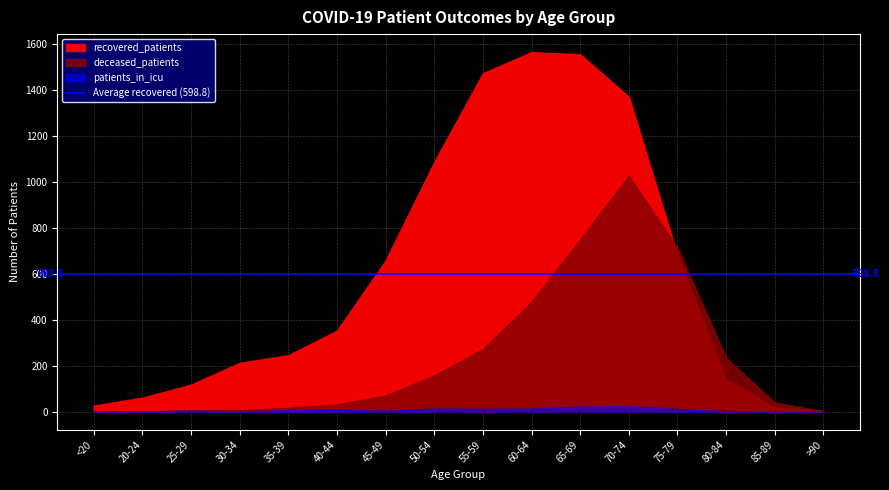

At which category is the sum across all series the highest?

70-74